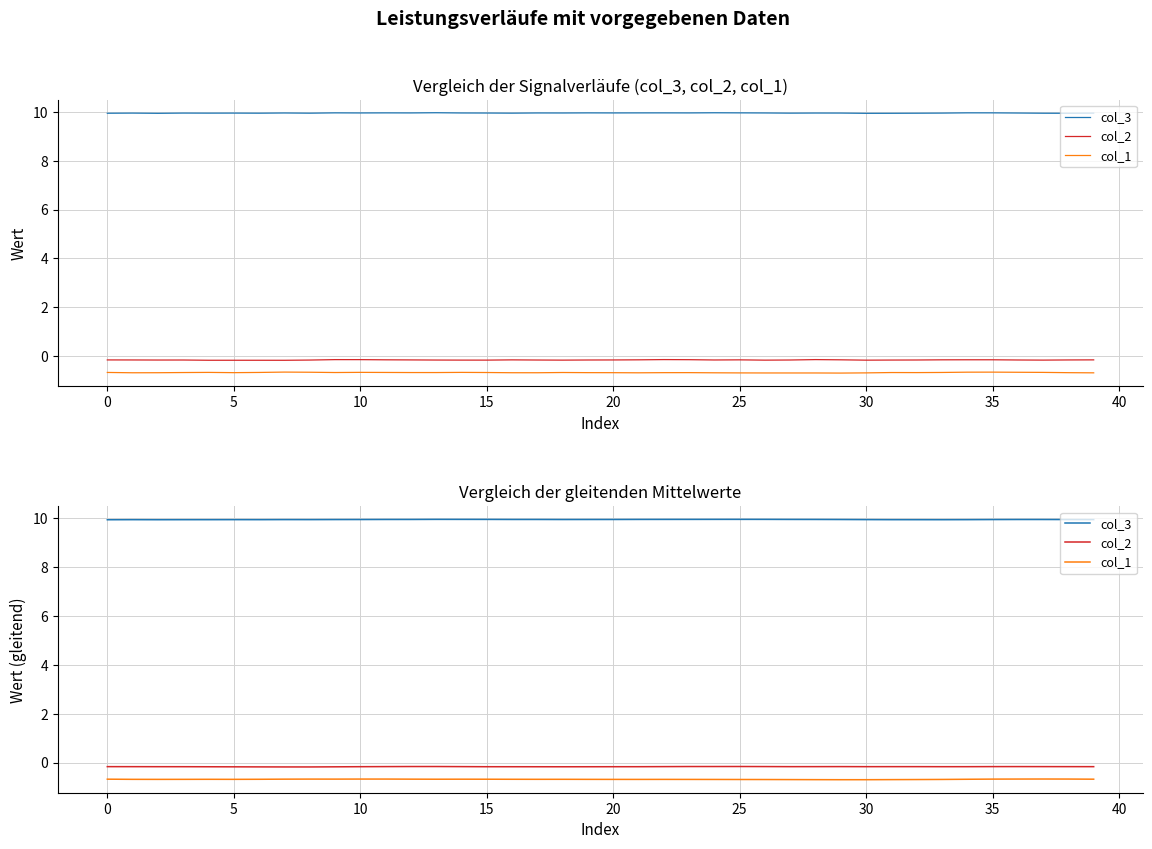

What is the highest value of the col_3 series?

10.0